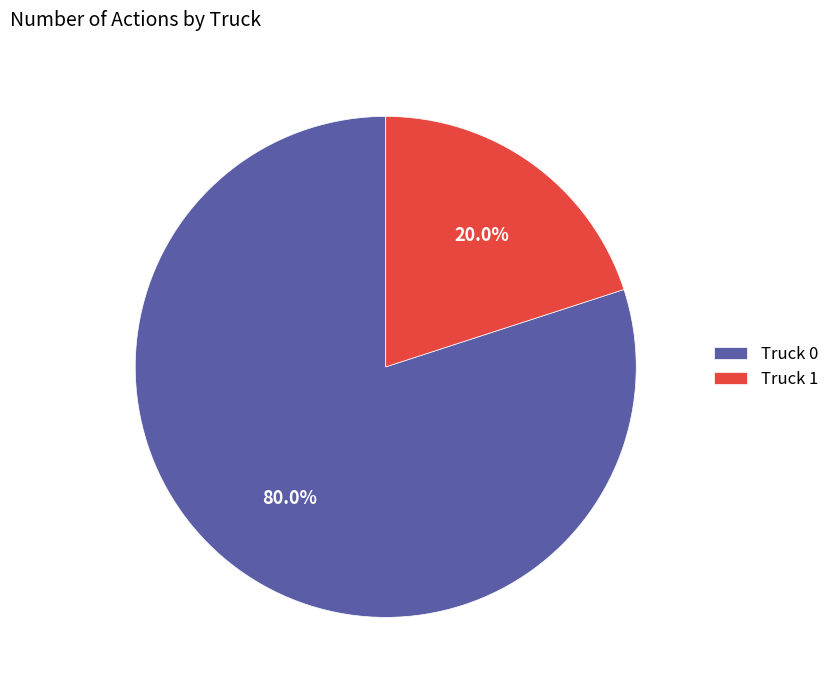

Count the number of slices in the pie.

2